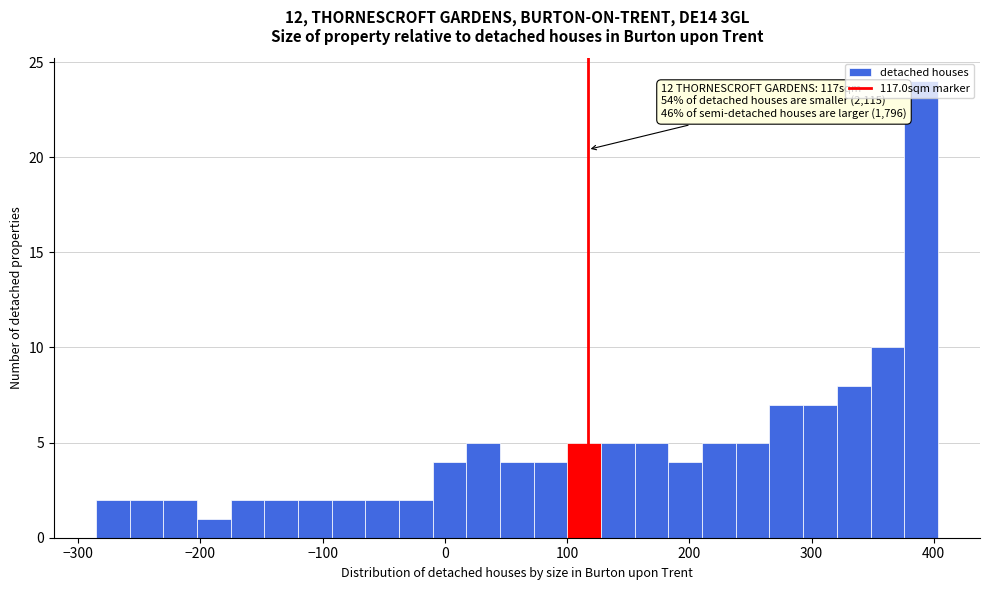

Around what value on the x-axis is the tallest bar? Give the approximate position of its centre, as read against the axis.

390